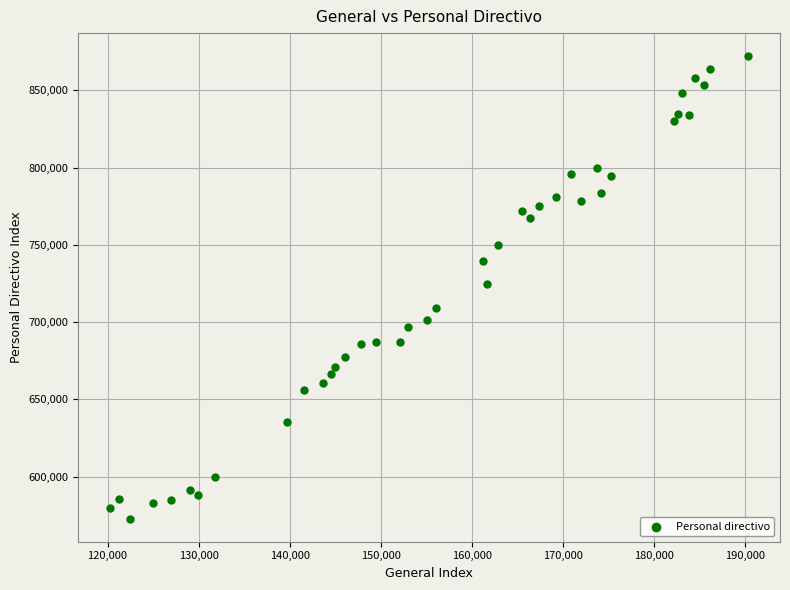

What is the range of X values (max minus min)?

70053